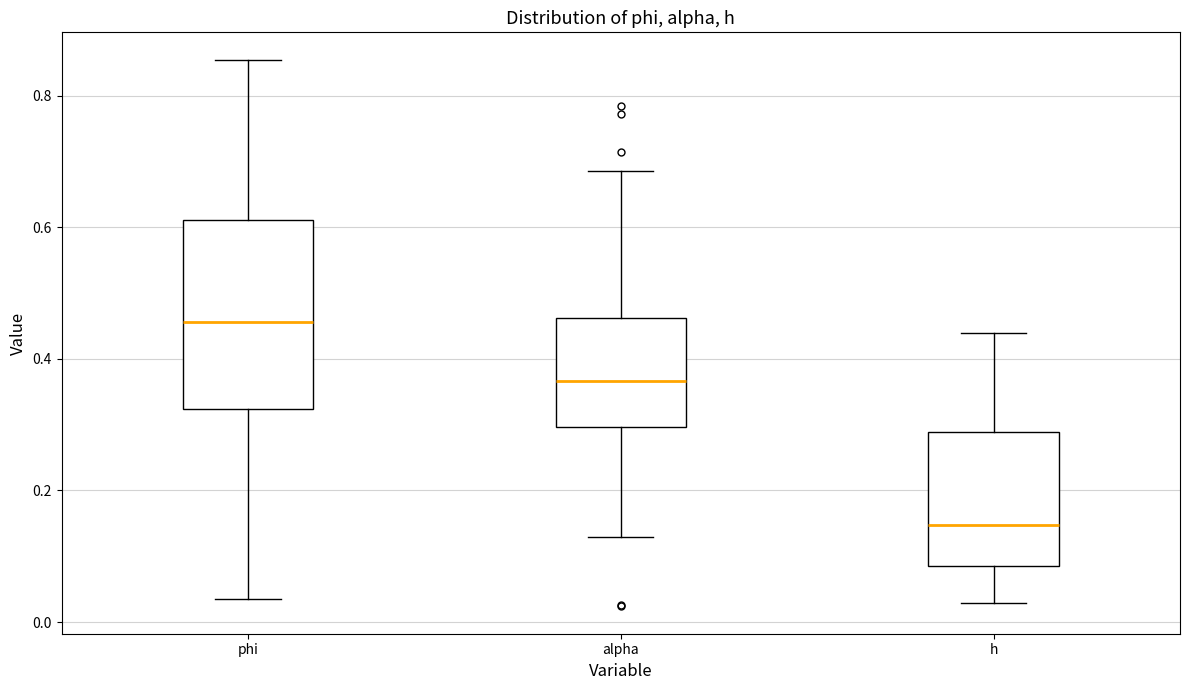

Where does the lower whisker of the box for phi end on the y-axis? The values are not printed on the chart, so give them approximately, as read against the axis.

0.04